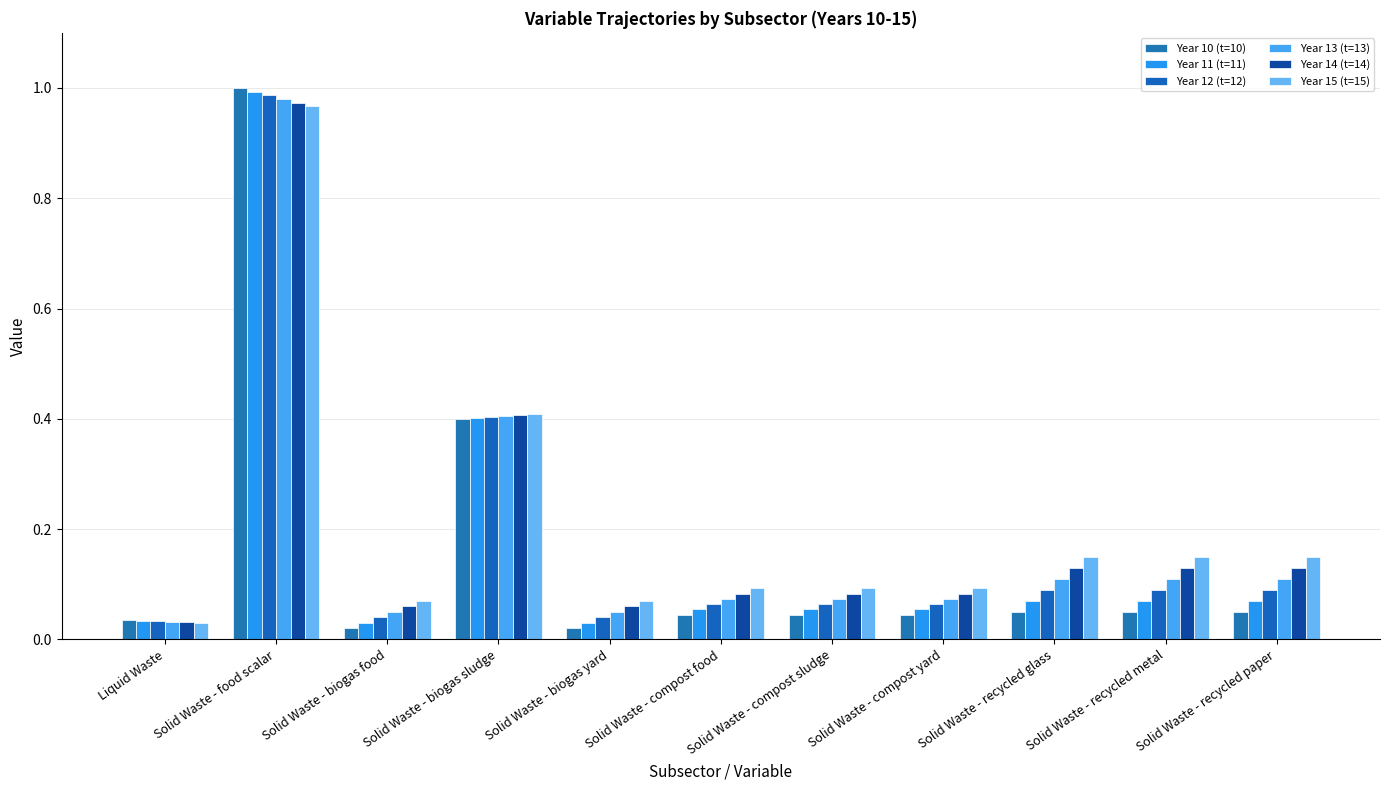

Reading left to right, list all the values displayed in this chart.

Year 10 (t=10): Liquid Waste=0.0	Solid Waste - food scalar=1.0	Solid Waste - biogas food=0.0	Solid Waste - biogas sludge=0.4	Solid Waste - biogas yard=0.0	Solid Waste - compost food=0.0	Solid Waste - compost sludge=0.0	Solid Waste - compost yard=0.0	Solid Waste - recycled glass=0.1	Solid Waste - recycled metal=0.1	Solid Waste - recycled paper=0.1
Year 11 (t=11): Liquid Waste=0.0	Solid Waste - food scalar=1.0	Solid Waste - biogas food=0.0	Solid Waste - biogas sludge=0.4	Solid Waste - biogas yard=0.0	Solid Waste - compost food=0.1	Solid Waste - compost sludge=0.1	Solid Waste - compost yard=0.1	Solid Waste - recycled glass=0.1	Solid Waste - recycled metal=0.1	Solid Waste - recycled paper=0.1
Year 12 (t=12): Liquid Waste=0.0	Solid Waste - food scalar=1.0	Solid Waste - biogas food=0.0	Solid Waste - biogas sludge=0.4	Solid Waste - biogas yard=0.0	Solid Waste - compost food=0.1	Solid Waste - compost sludge=0.1	Solid Waste - compost yard=0.1	Solid Waste - recycled glass=0.1	Solid Waste - recycled metal=0.1	Solid Waste - recycled paper=0.1
Year 13 (t=13): Liquid Waste=0.0	Solid Waste - food scalar=1.0	Solid Waste - biogas food=0.1	Solid Waste - biogas sludge=0.4	Solid Waste - biogas yard=0.1	Solid Waste - compost food=0.1	Solid Waste - compost sludge=0.1	Solid Waste - compost yard=0.1	Solid Waste - recycled glass=0.1	Solid Waste - recycled metal=0.1	Solid Waste - recycled paper=0.1
Year 14 (t=14): Liquid Waste=0.0	Solid Waste - food scalar=1.0	Solid Waste - biogas food=0.1	Solid Waste - biogas sludge=0.4	Solid Waste - biogas yard=0.1	Solid Waste - compost food=0.1	Solid Waste - compost sludge=0.1	Solid Waste - compost yard=0.1	Solid Waste - recycled glass=0.1	Solid Waste - recycled metal=0.1	Solid Waste - recycled paper=0.1
Year 15 (t=15): Liquid Waste=0.0	Solid Waste - food scalar=1.0	Solid Waste - biogas food=0.1	Solid Waste - biogas sludge=0.4	Solid Waste - biogas yard=0.1	Solid Waste - compost food=0.1	Solid Waste - compost sludge=0.1	Solid Waste - compost yard=0.1	Solid Waste - recycled glass=0.1	Solid Waste - recycled metal=0.1	Solid Waste - recycled paper=0.1